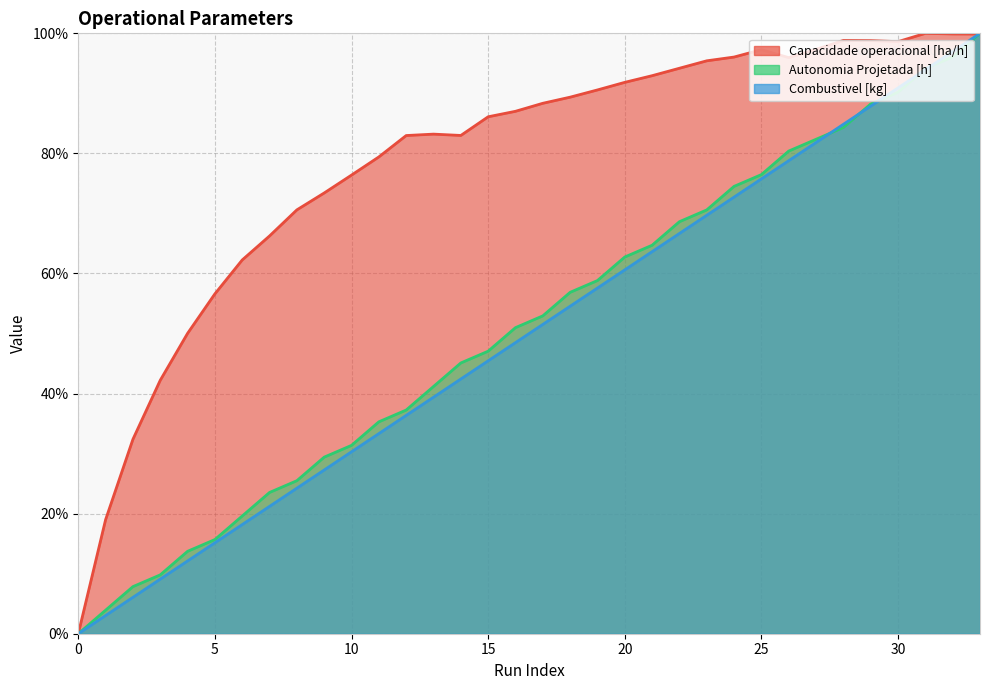

What are all the series names shown in the legend?

Capacidade operacional [ha/h], Autonomia Projetada [h], Combustivel [kg]